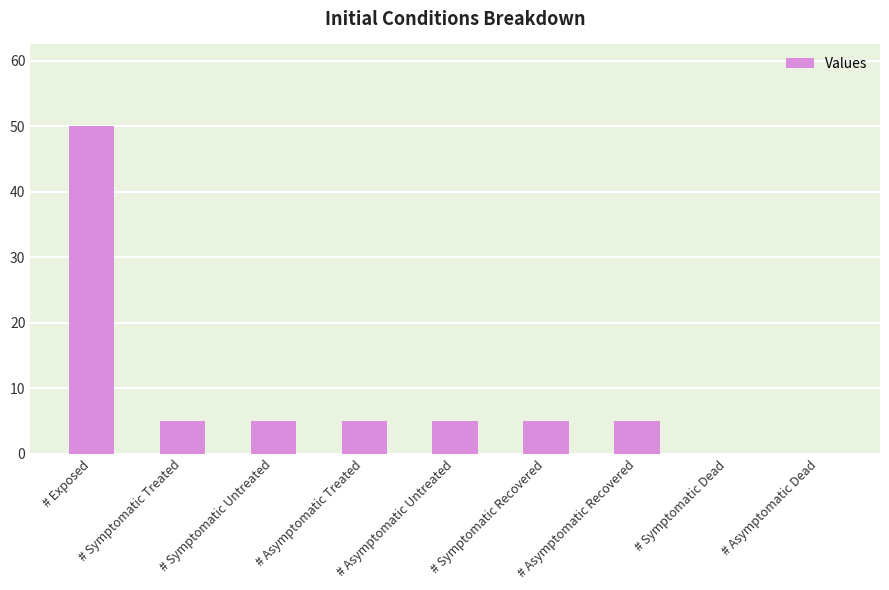

What is the sum of the values at # Symptomatic Recovered and # Asymptomatic Treated?

10